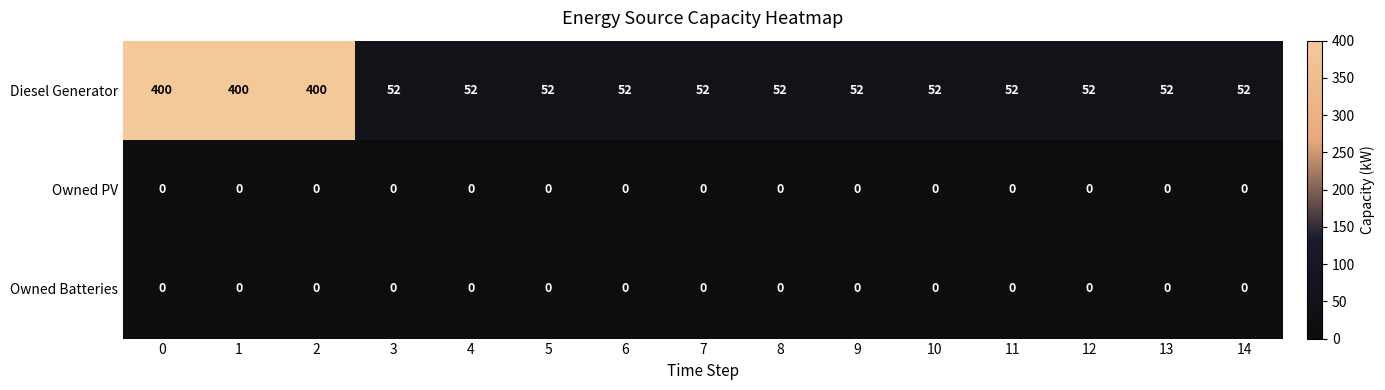

What is the total value across all series at 1?

400